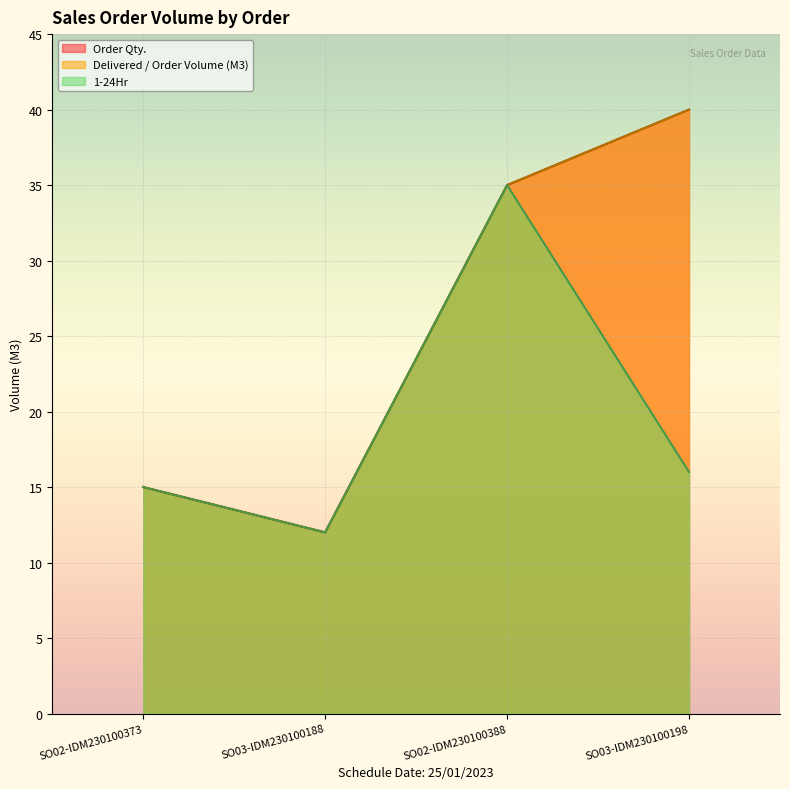

What position from the right is SO02-IDM230100373?

4